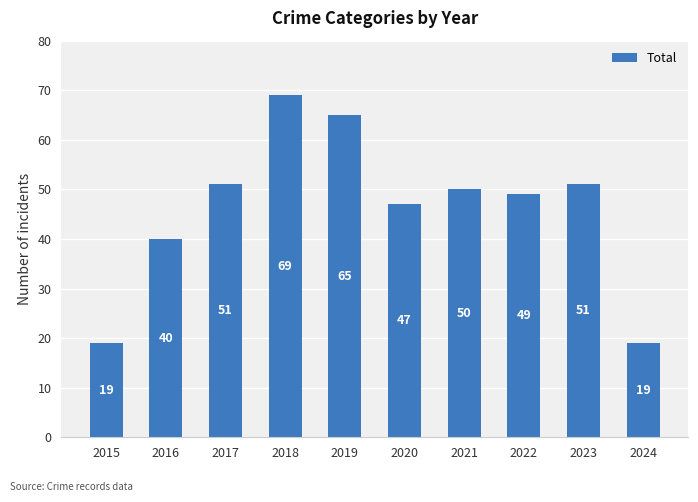

Read the value at 2016, to the nearest 10.

40